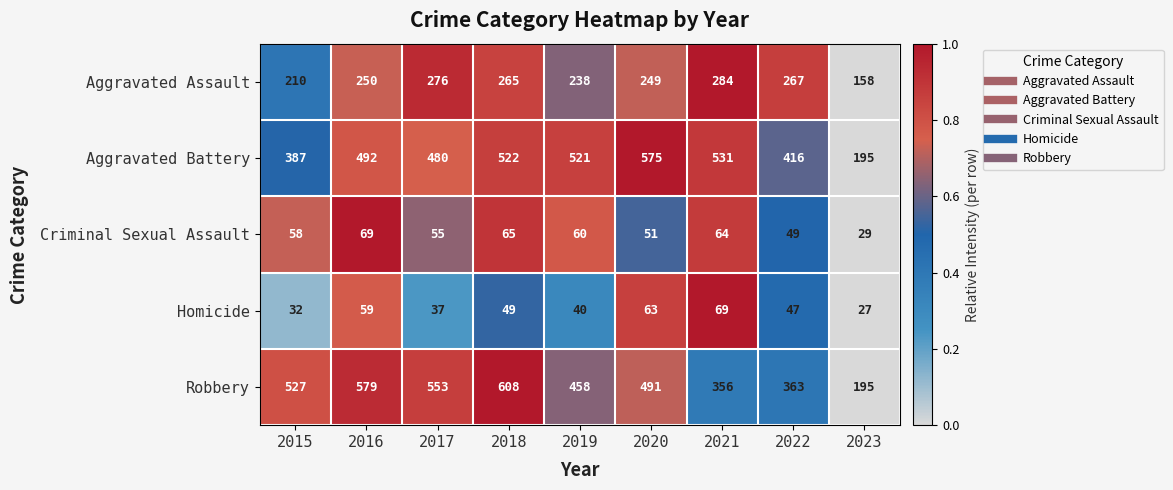

At which category does the chart reach its peak across all series?

2018